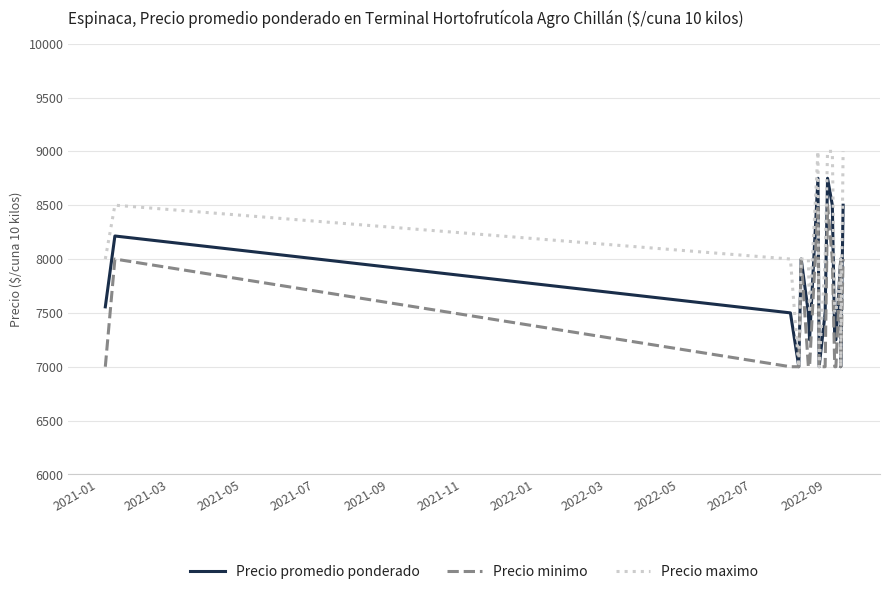

How many lines are shown in the chart?

3